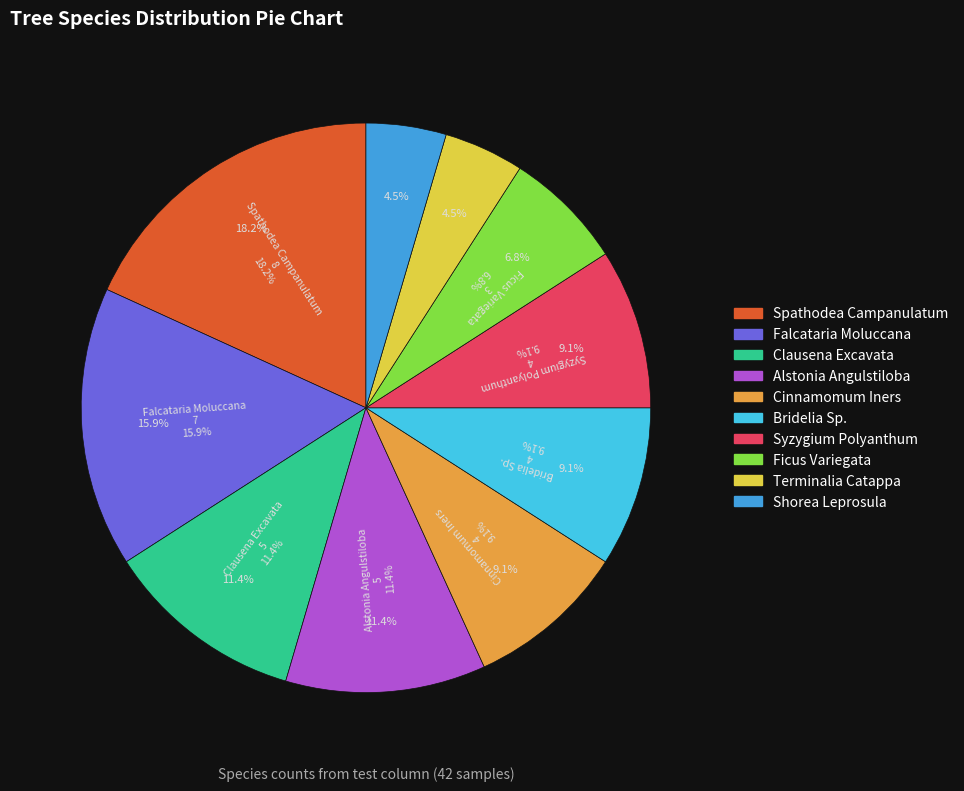

What percentage is the Clausena Excavata slice, to the nearest percent?

11%